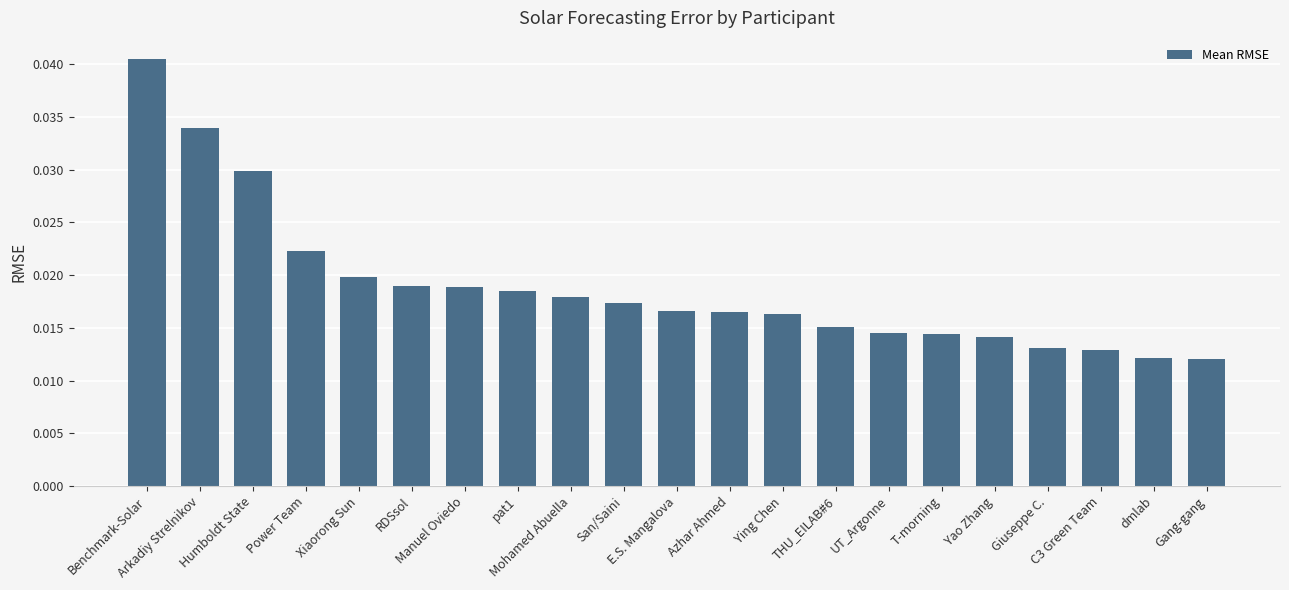

What position from the right is THU_EILAB#6?

8